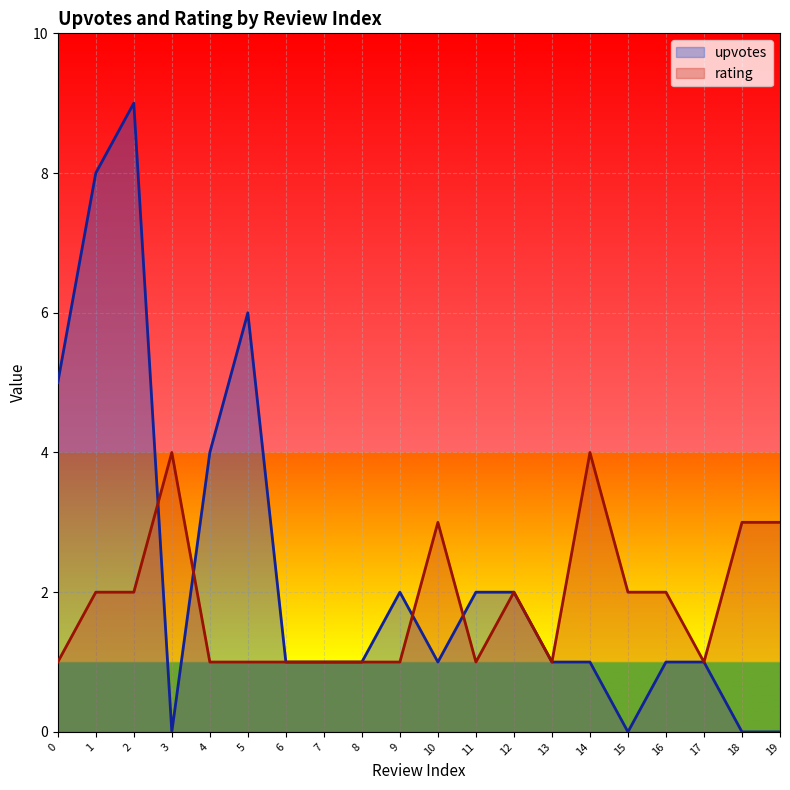

At which category is the sum across all series the highest?

2